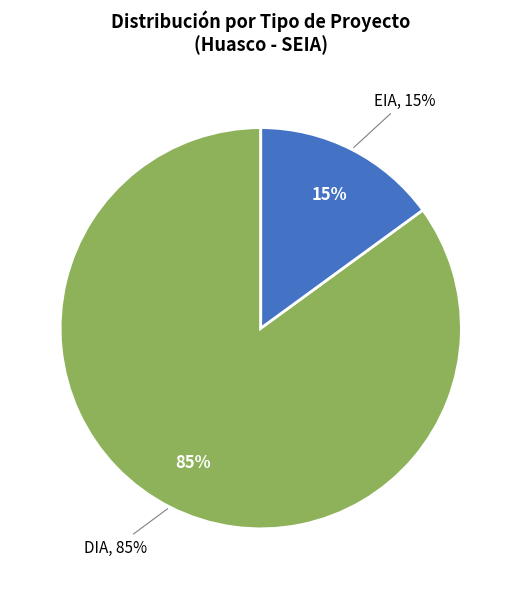

What portion of the pie excludes DIA?

15.0%